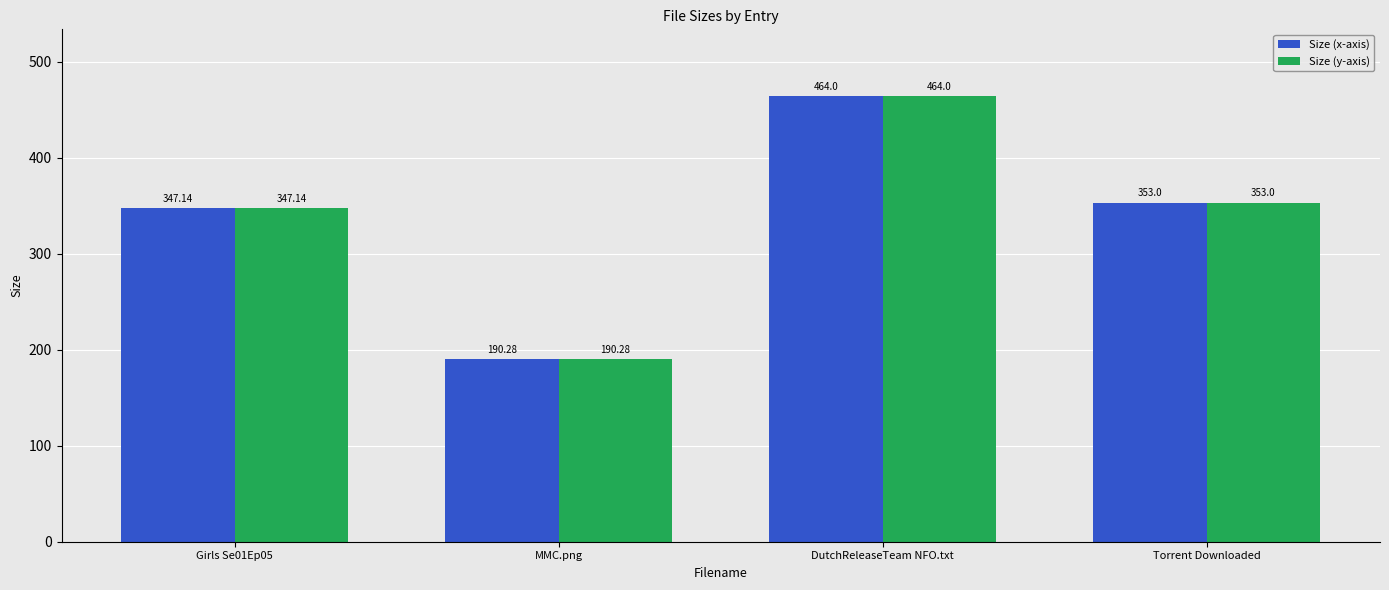

Read the Size (x-axis) value at Torrent Downloaded.

353.0